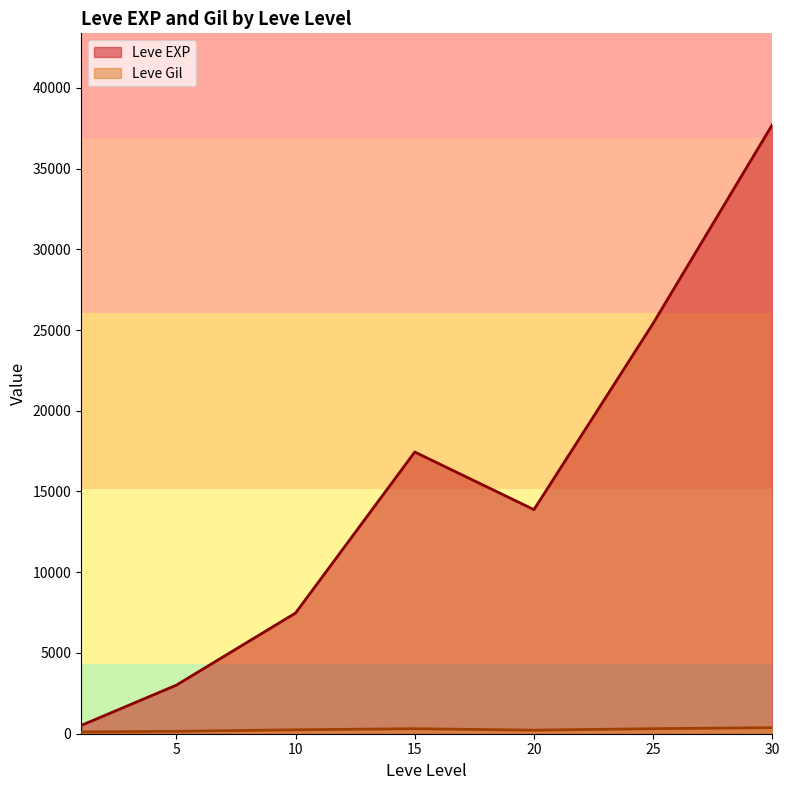

Which series has the largest total across all categories?

Leve EXP